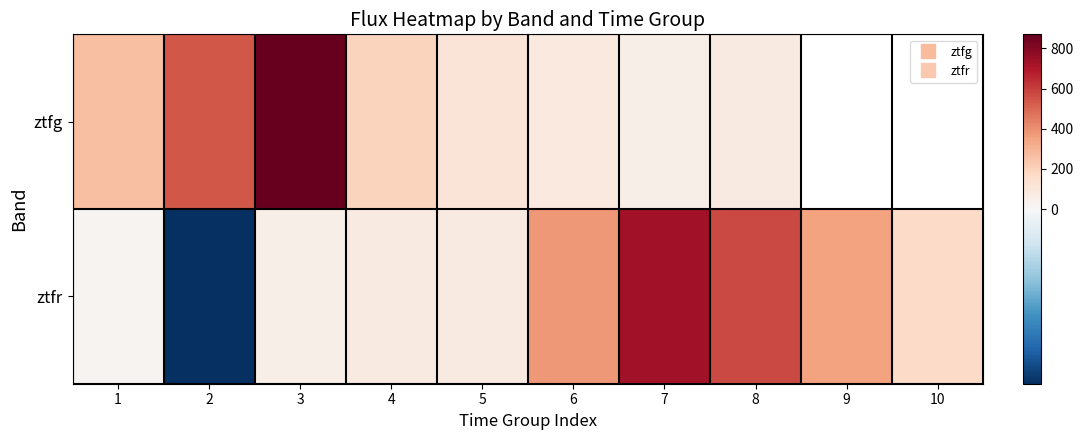

At how many categories does at least one series exceed 440?

4